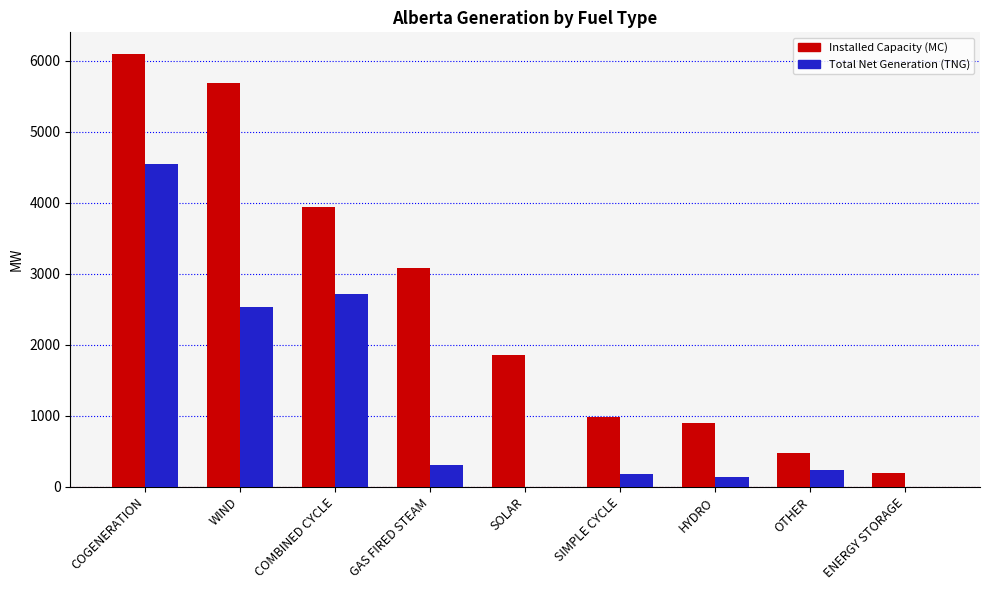

What is the approximate value of Total Net Generation (TNG) at OTHER?

228